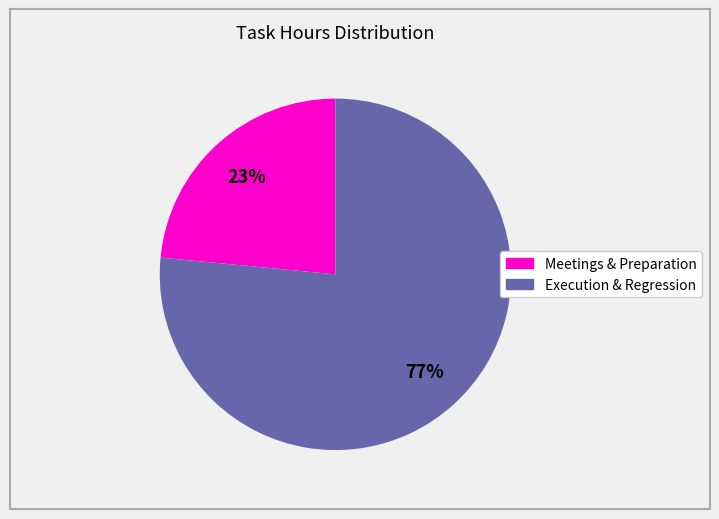

True or false: Execution & Regression accounts for 82% of the total.

False